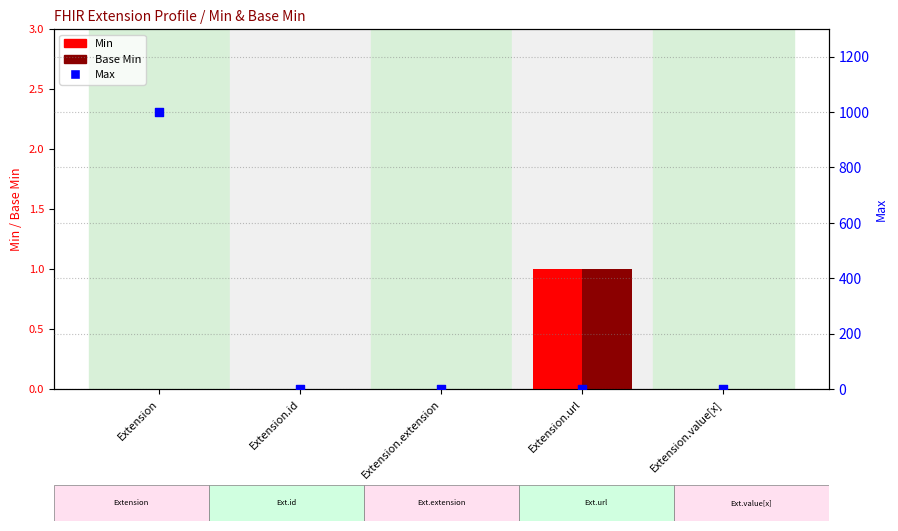

Is the value of Max at Extension.value[x] greater than the value of Min at Extension.id?

Yes